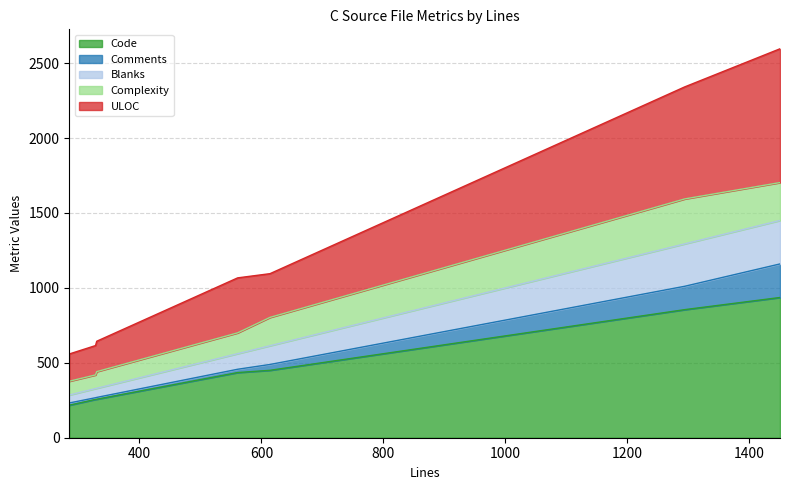

What is the maximum value for Code?

936